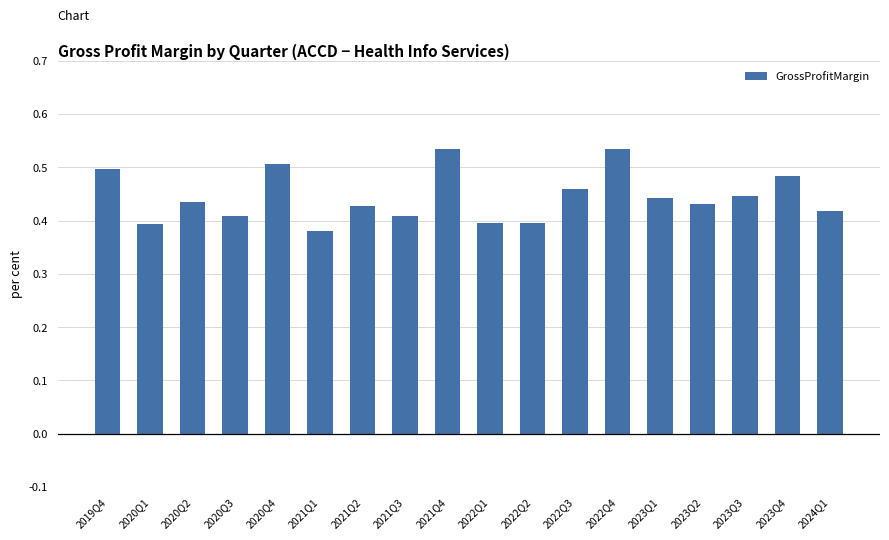

At which category does the chart reach its minimum across all series?

2021Q1